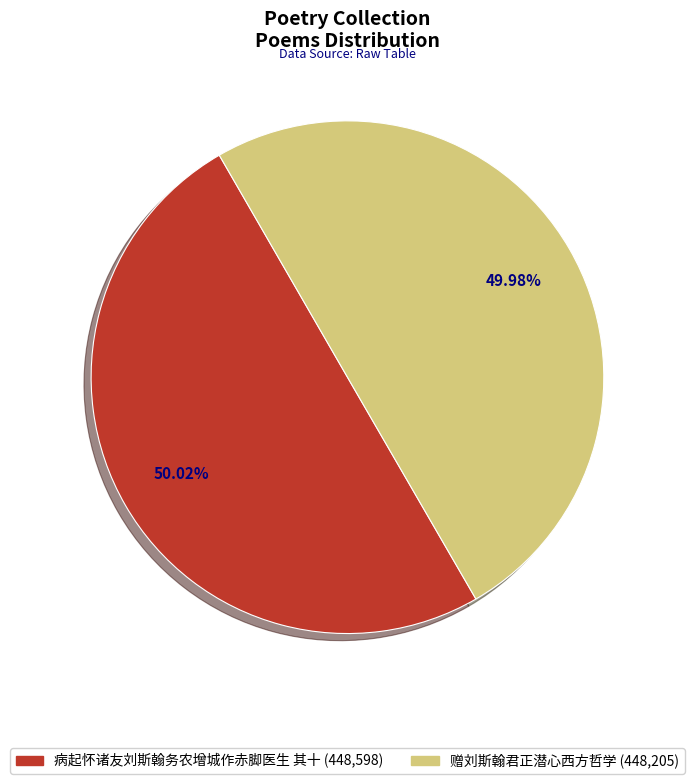

How many slices are in this pie chart?

2